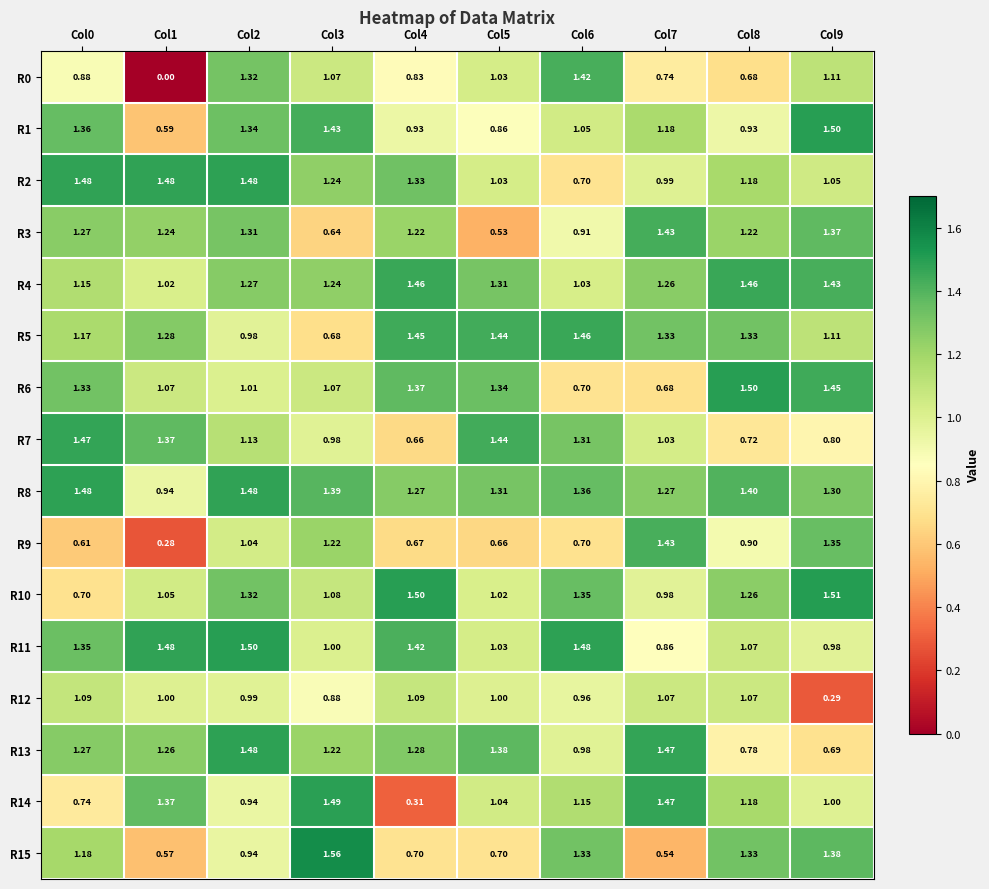

Is the value of R11 at Col0 greater than the value of R14 at Col1?

No